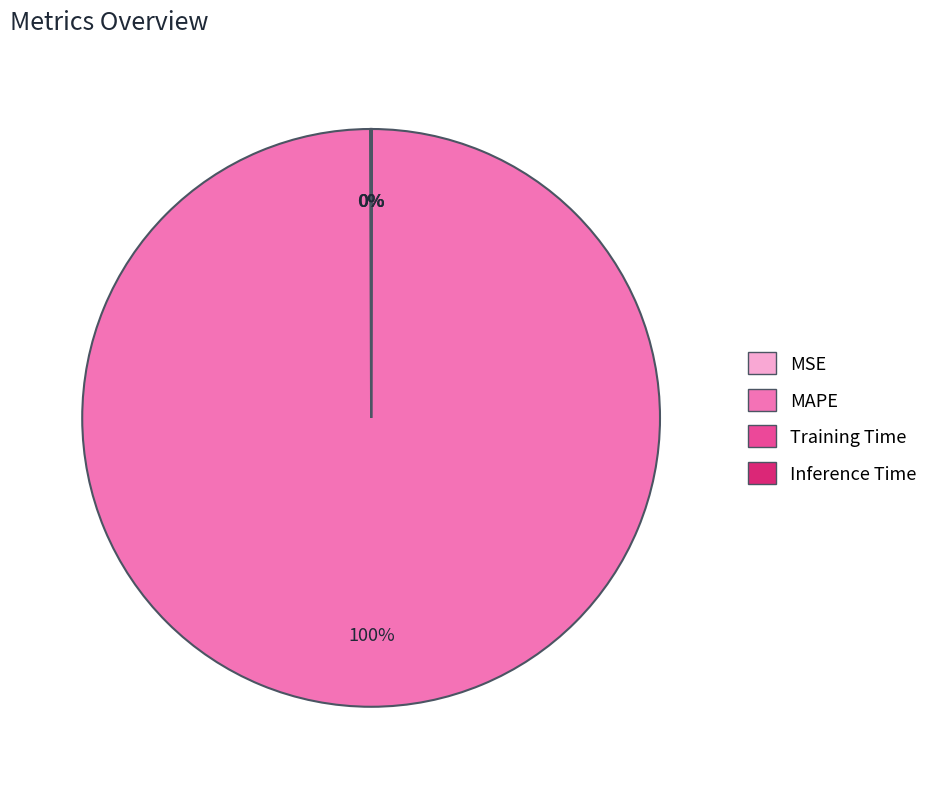

Which slice represents more than half of the pie?

MAPE